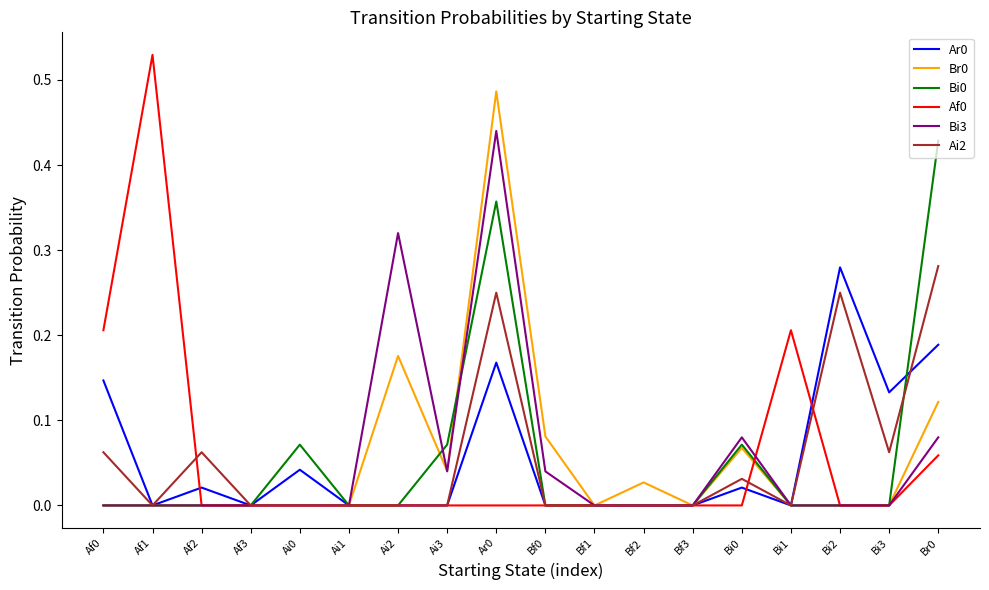

At which category does Ai2 reach its first local peak?

Af2